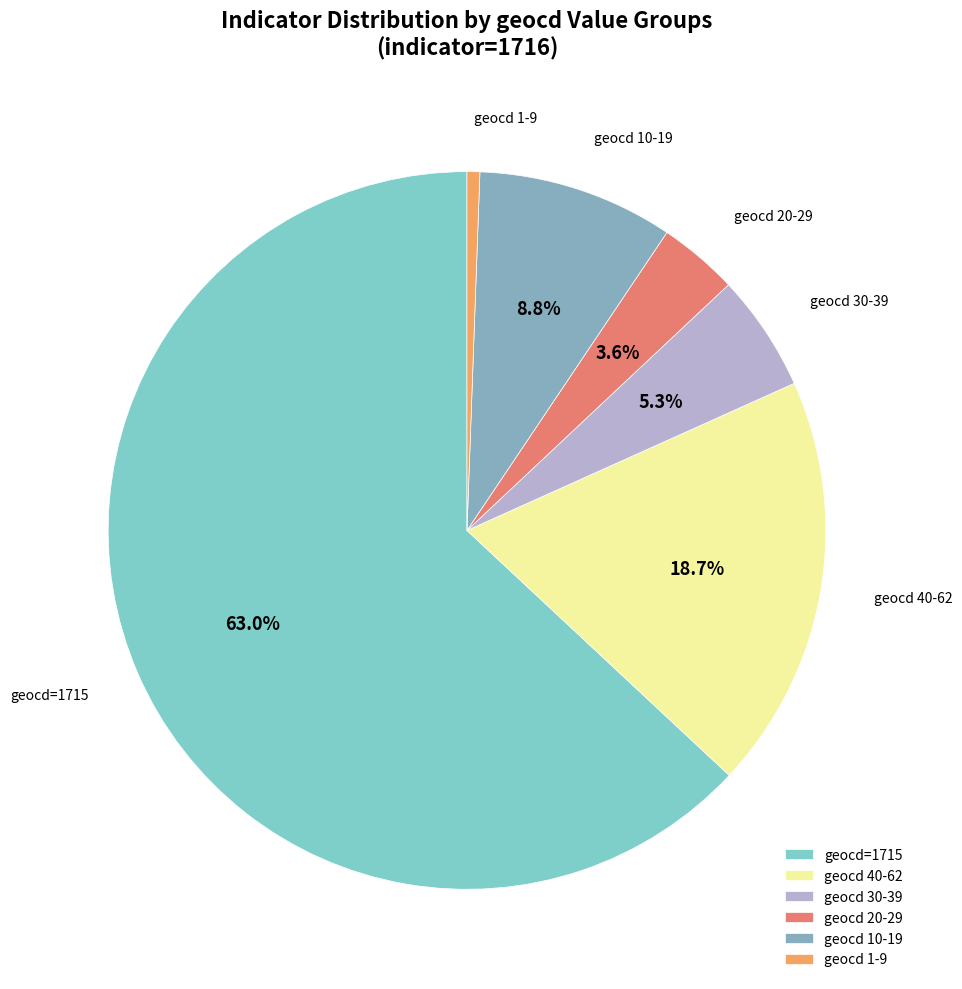

To the nearest percent, what is the average slice percentage?

17%